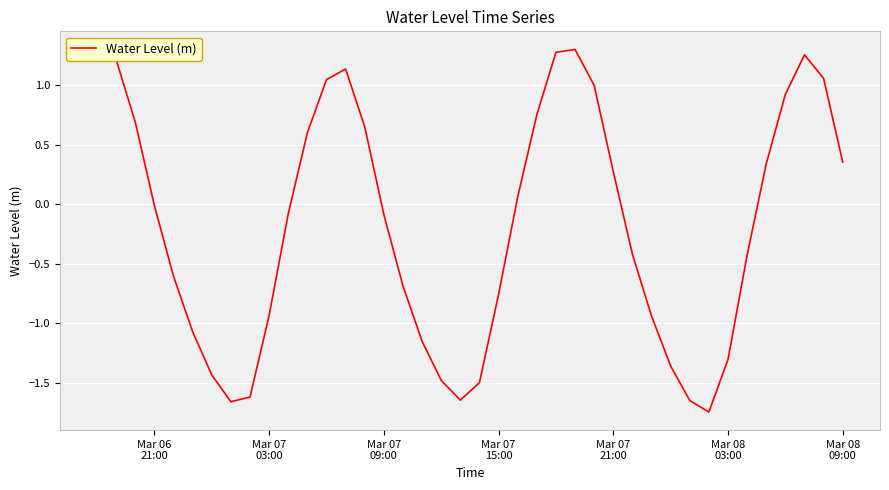

Is this an area chart (filled region under the line)?

No